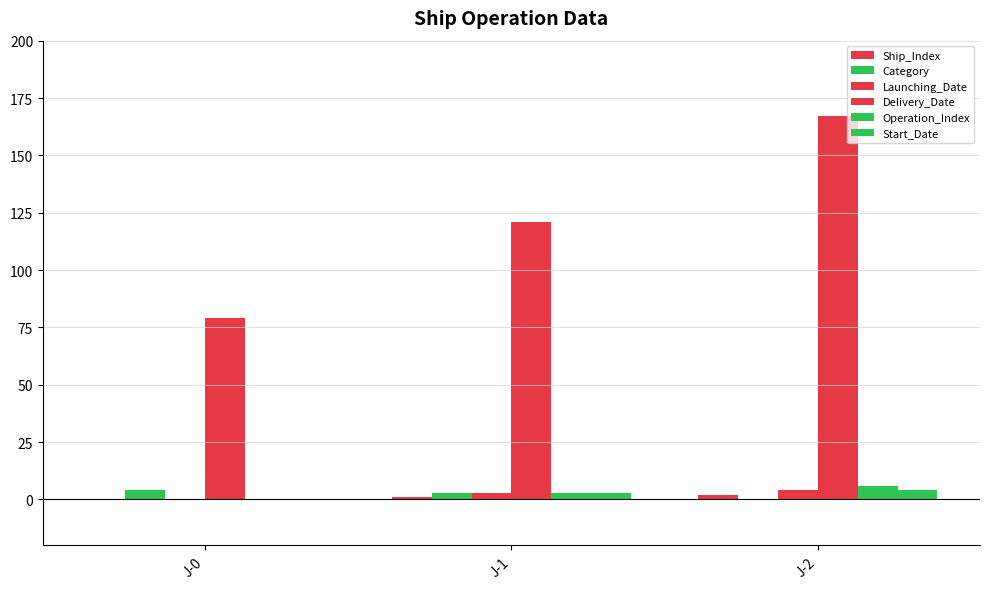

Rank the series by their maximum value, from highest to lowest.

Delivery_Date, Operation_Index, Category, Launching_Date, Start_Date, Ship_Index